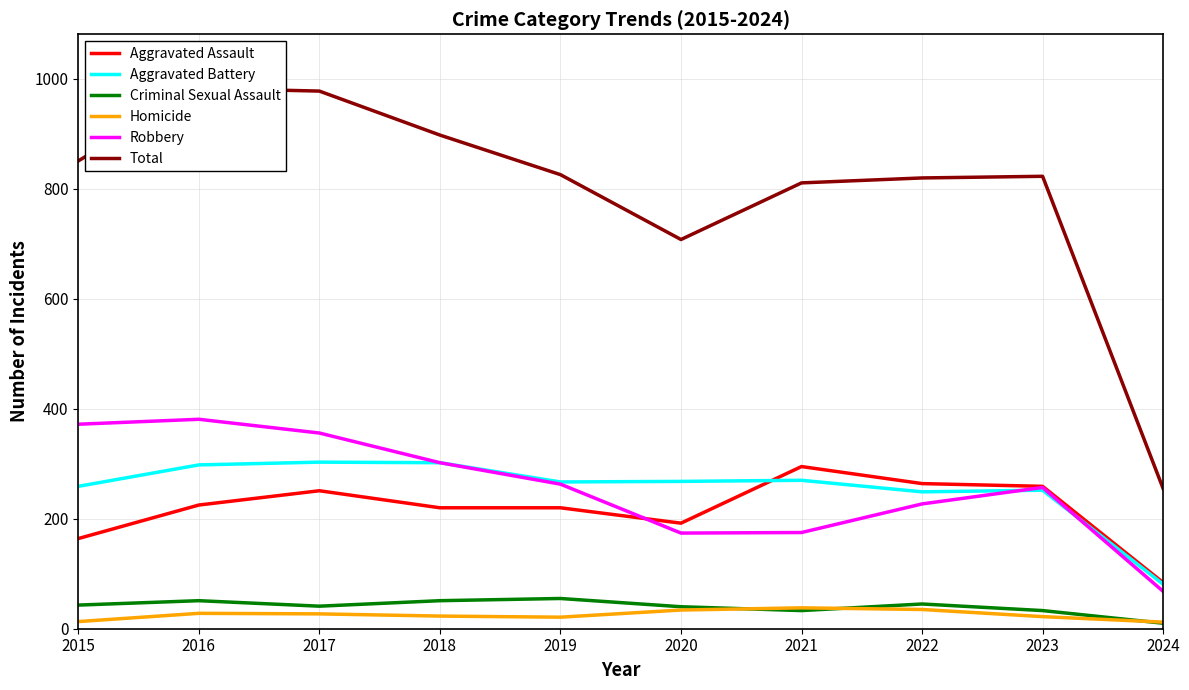

Is this an area chart (filled region under the line)?

No